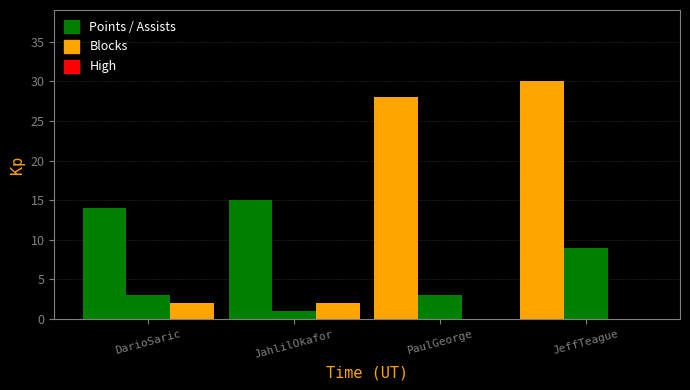

How many groups of bars are there?

4